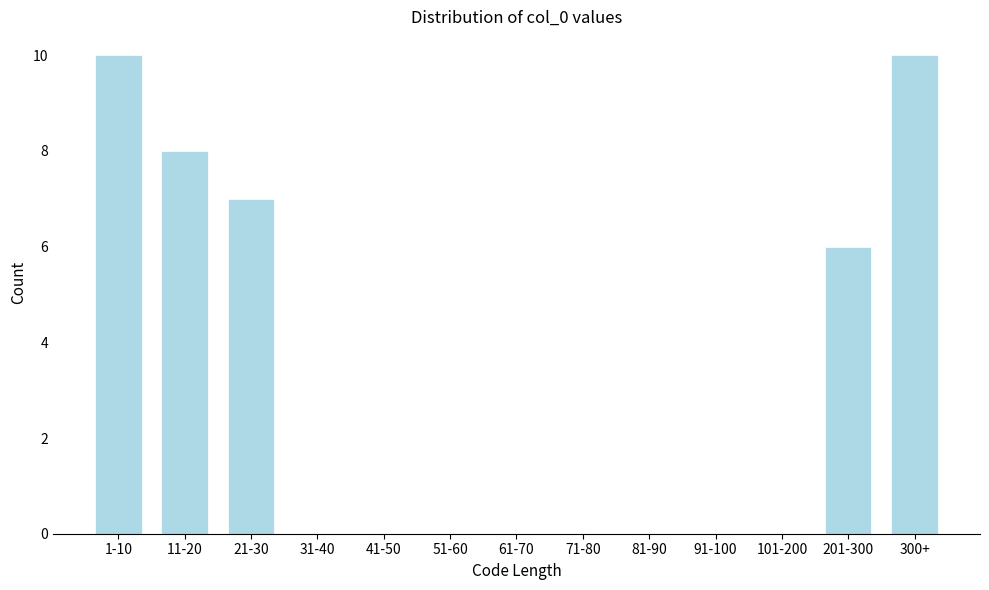

Reading left to right, list all the values displayed in this chart.

1-10=10	11-20=8	21-30=7	31-40=0	41-50=0	51-60=0	61-70=0	71-80=0	81-90=0	91-100=0	101-200=0	201-300=6	300+=10